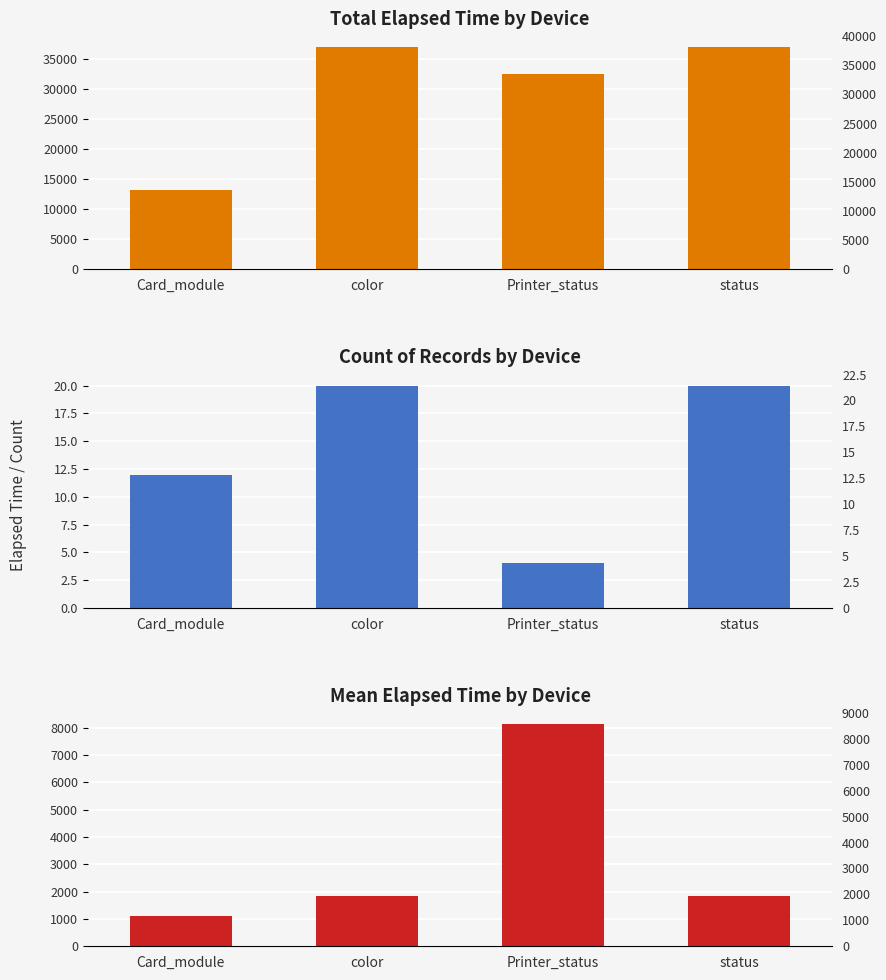

What value does the Mean Elapsed Time by Device series have at Card_module, to the nearest 10?

1100